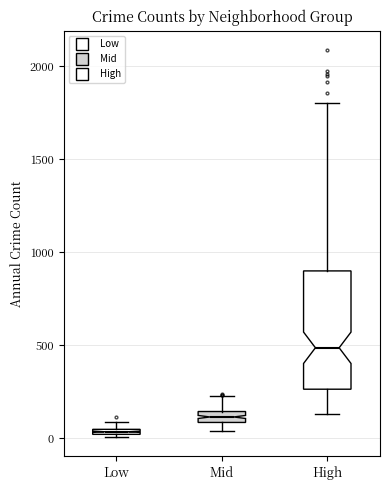

Where does the upper whisker of the box for Mid end on the y-axis? The values are not printed on the chart, so give them approximately, as read against the axis.

200